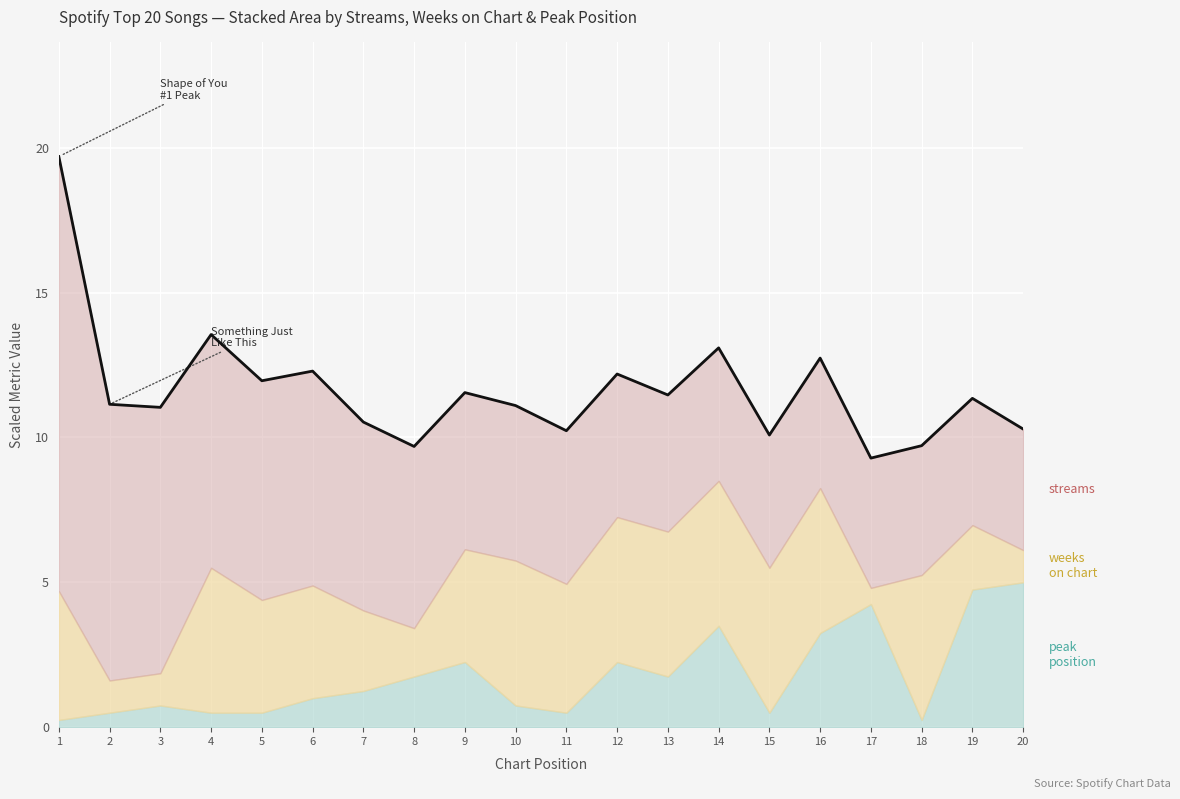

Which has a higher value, 7 or 16?

16